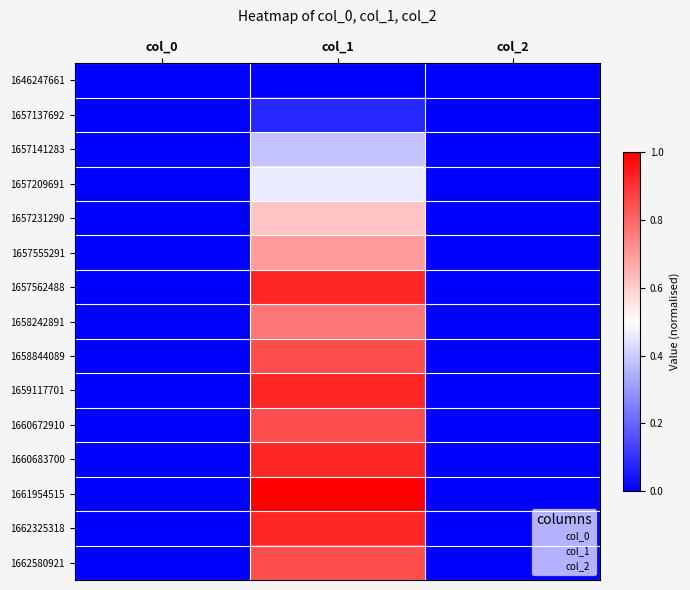

Rank the series by their maximum value, from highest to lowest.

1661954515, 1657562488, 1659117701, 1660683700, 1662325318, 1658844089, 1660672910, 1662580921, 1658242891, 1657555291, 1657231290, 1657209691, 1657141283, 1657137692, 1646247661